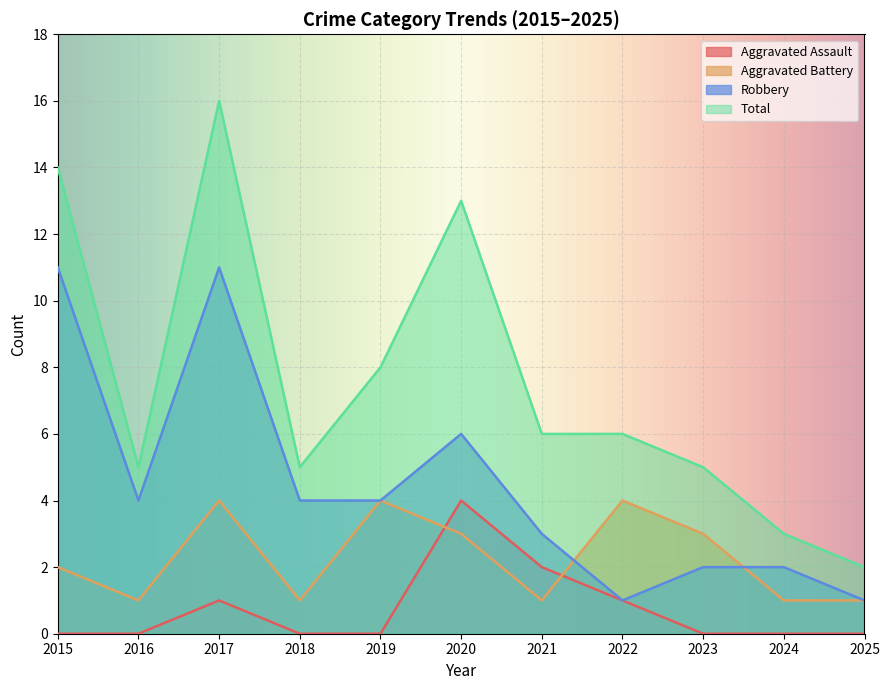

Which series has the largest total across all categories?

Total